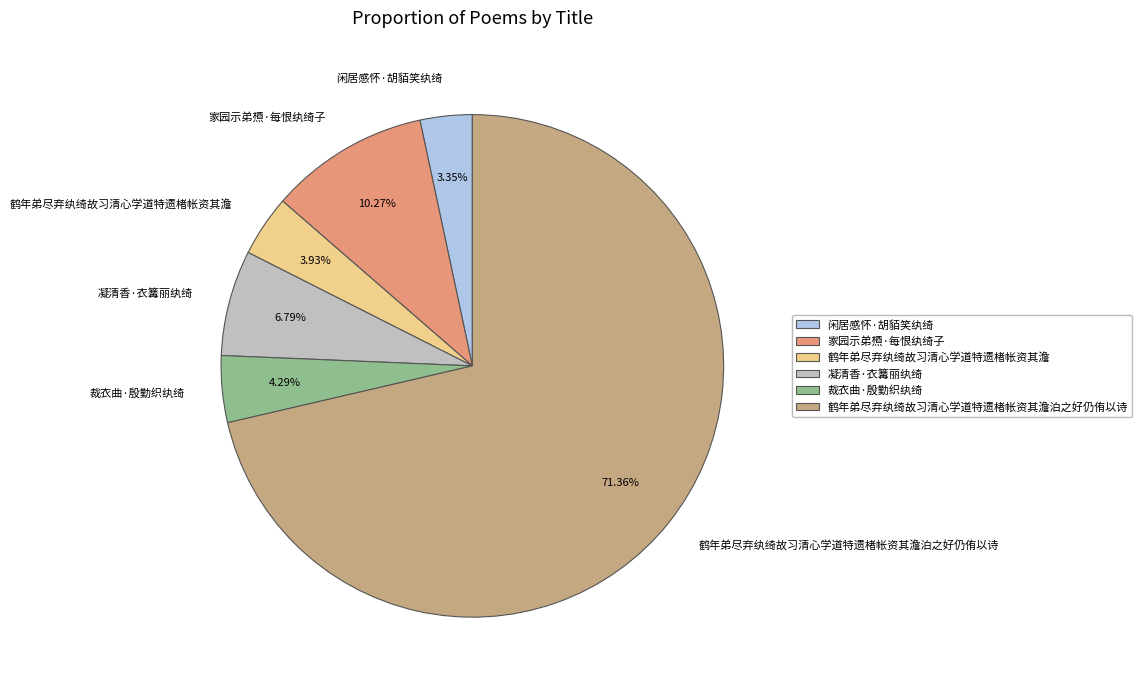

How many slices are in this pie chart?

6